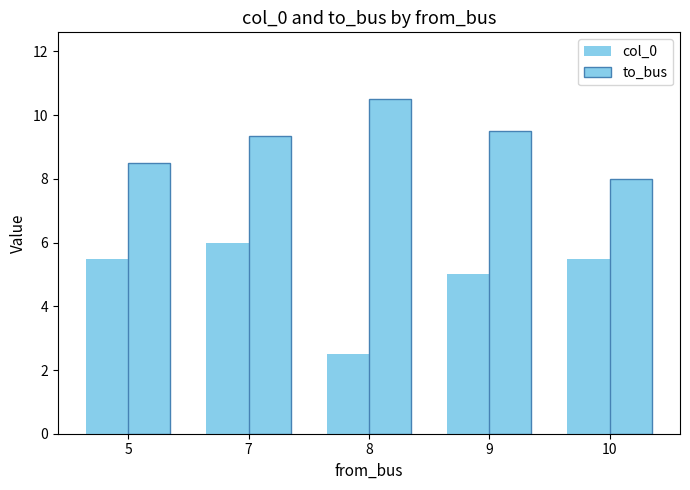

At which label does to_bus first exceed 9?

7